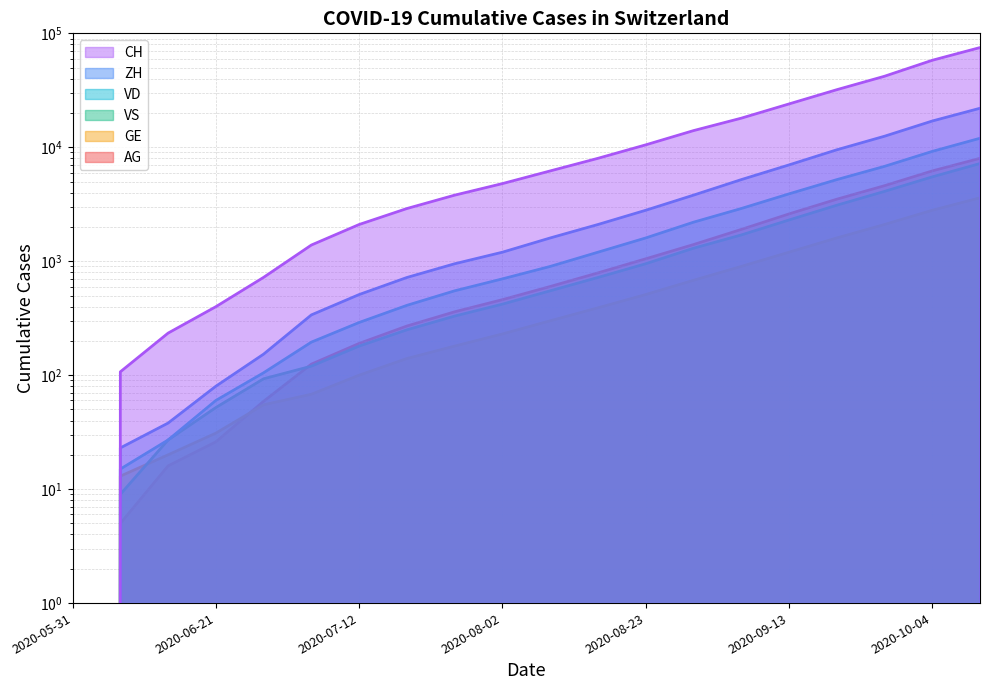

Reading right to left, transcribe all the data shown in this chart.

CH: 2020-10-11=75000	2020-10-04=58000	2020-09-27=42000	2020-09-20=32000	2020-09-13=24000	2020-09-06=18000	2020-08-30=14000	2020-08-23=10500	2020-08-16=8000	2020-08-09=6200	2020-08-02=4800	2020-07-26=3800	2020-07-19=2900	2020-07-12=2100	2020-07-05=1387	2020-06-28=722	2020-06-21=399	2020-06-14=234	2020-06-07=107	2020-05-31=0
ZH: 2020-10-11=22000	2020-10-04=17000	2020-09-27=12500	2020-09-20=9500	2020-09-13=7000	2020-09-06=5200	2020-08-30=3800	2020-08-23=2800	2020-08-16=2100	2020-08-09=1600	2020-08-02=1200	2020-07-26=950	2020-07-19=720	2020-07-12=510	2020-07-05=338	2020-06-28=153	2020-06-21=80	2020-06-14=38	2020-06-07=23	2020-05-31=0
VD: 2020-10-11=12000	2020-10-04=9200	2020-09-27=6800	2020-09-20=5200	2020-09-13=3900	2020-09-06=2900	2020-08-30=2200	2020-08-23=1600	2020-08-16=1200	2020-08-09=900	2020-08-02=700	2020-07-26=550	2020-07-19=410	2020-07-12=290	2020-07-05=195	2020-06-28=105	2020-06-21=60	2020-06-14=27	2020-06-07=15	2020-05-31=0
GE: 2020-10-11=3600	2020-10-04=2800	2020-09-27=2100	2020-09-20=1600	2020-09-13=1200	2020-09-06=900	2020-08-30=680	2020-08-23=510	2020-08-16=390	2020-08-09=300	2020-08-02=230	2020-07-26=180	2020-07-19=140	2020-07-12=100	2020-07-05=68	2020-06-28=55	2020-06-21=31	2020-06-14=20	2020-06-07=13	2020-05-31=0
VS: 2020-10-11=7200	2020-10-04=5500	2020-09-27=4100	2020-09-20=3100	2020-09-13=2300	2020-09-06=1700	2020-08-30=1300	2020-08-23=950	2020-08-16=720	2020-08-09=550	2020-08-02=420	2020-07-26=330	2020-07-19=250	2020-07-12=180	2020-07-05=120	2020-06-28=93	2020-06-21=52	2020-06-14=27	2020-06-07=9	2020-05-31=0
AG: 2020-10-11=8000	2020-10-04=6200	2020-09-27=4600	2020-09-20=3500	2020-09-13=2600	2020-09-06=1900	2020-08-30=1400	2020-08-23=1050	2020-08-16=790	2020-08-09=600	2020-08-02=460	2020-07-26=360	2020-07-19=270	2020-07-12=190	2020-07-05=125	2020-06-28=59	2020-06-21=26	2020-06-14=16	2020-06-07=5	2020-05-31=0